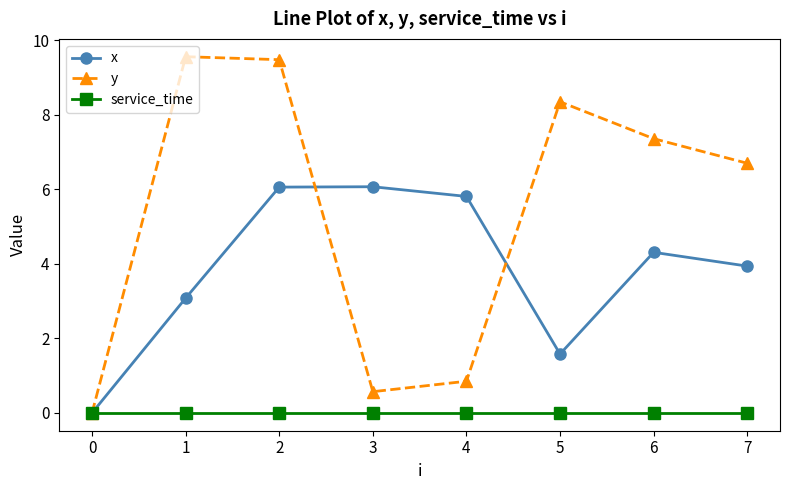

What is the difference between the highest and lowest values at 4?

5.8